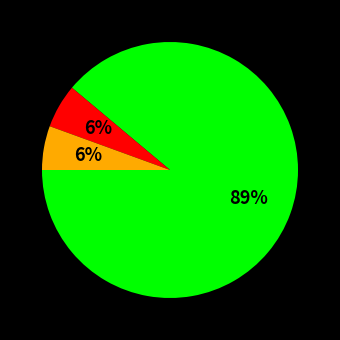

To the nearest percent, what is the average slice percentage?

33%